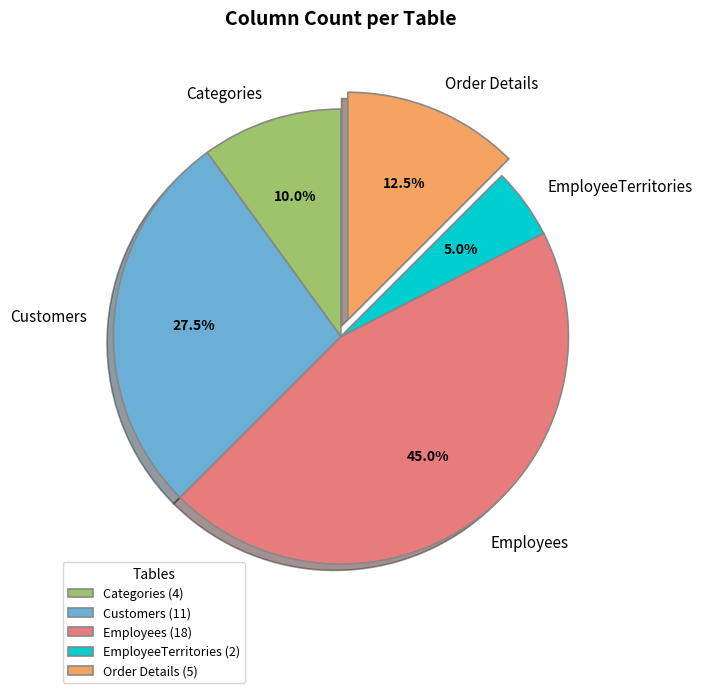

What percentage is the Employees slice, to the nearest percent?

45%